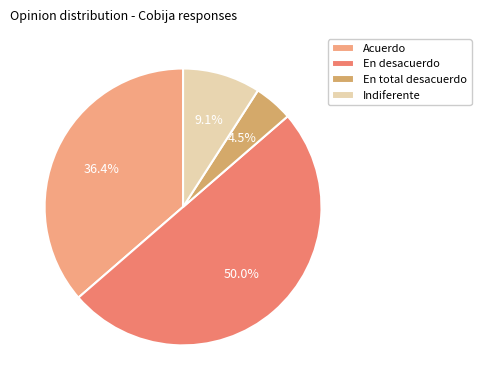

True or false: En total desacuerdo accounts for 11% of the total.

False